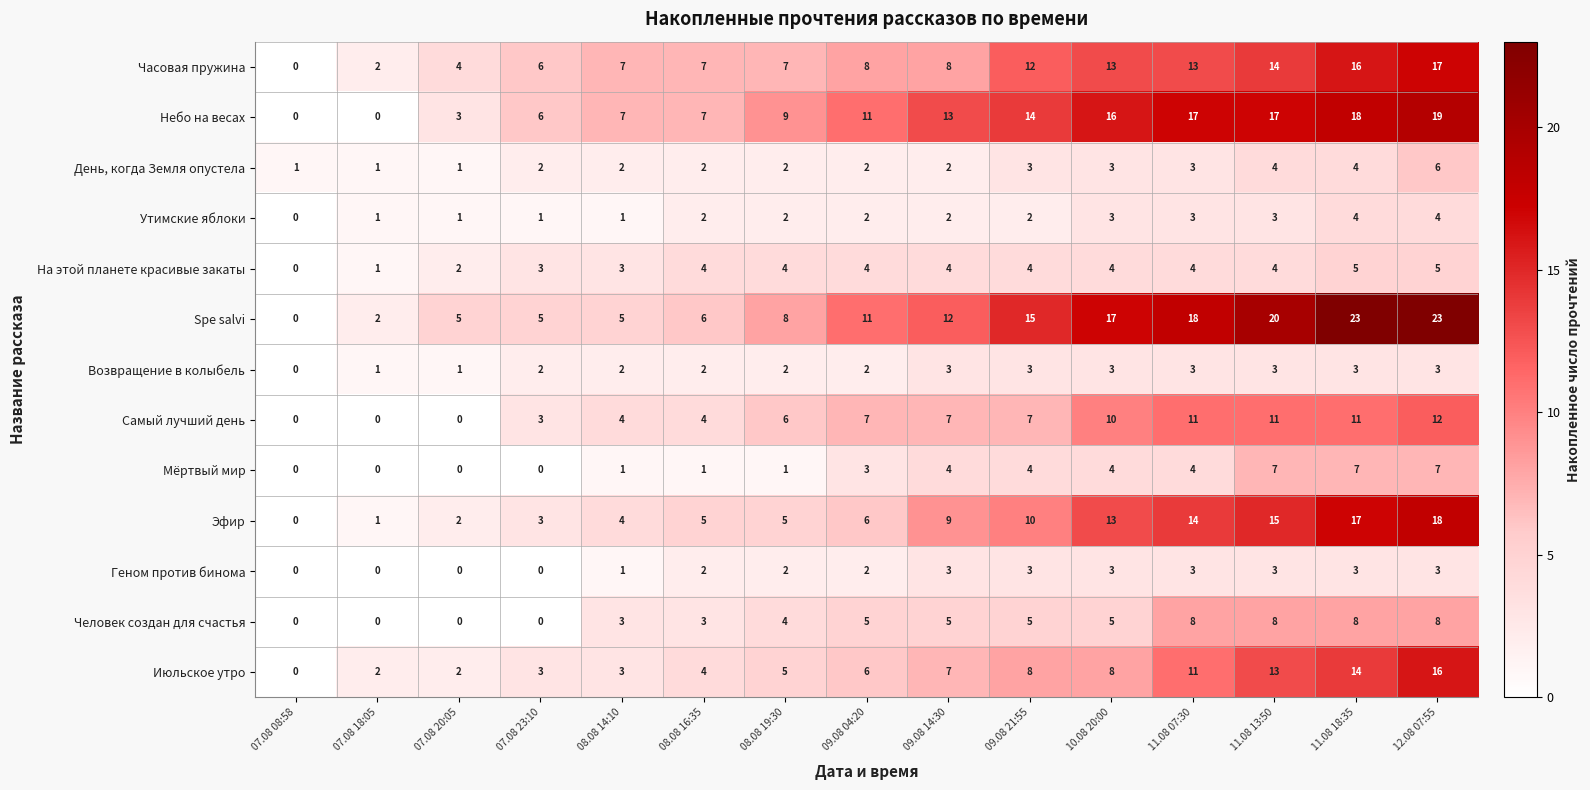

What is the greatest value displayed?

23